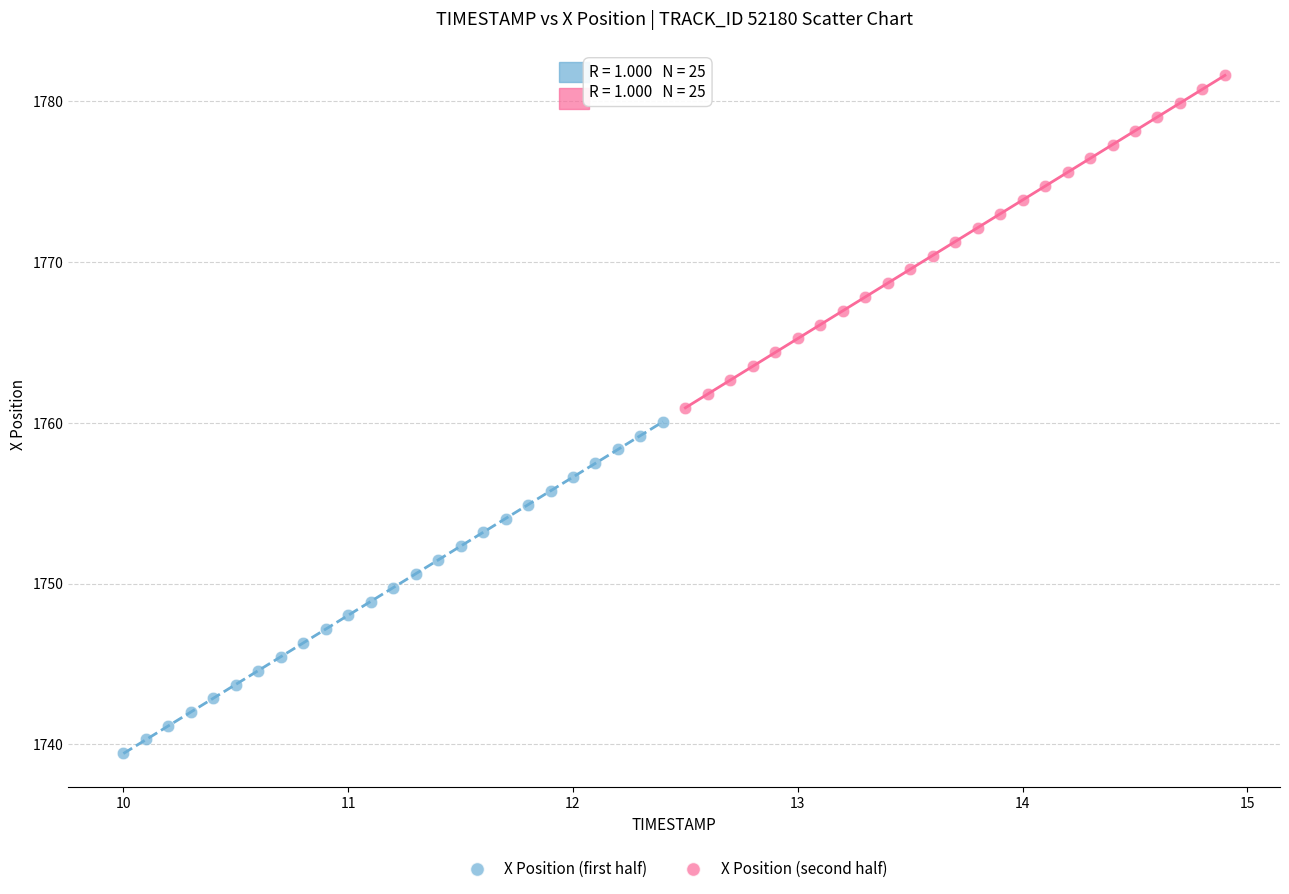

Which series has the widest spread of Y values?

X Position (second half)